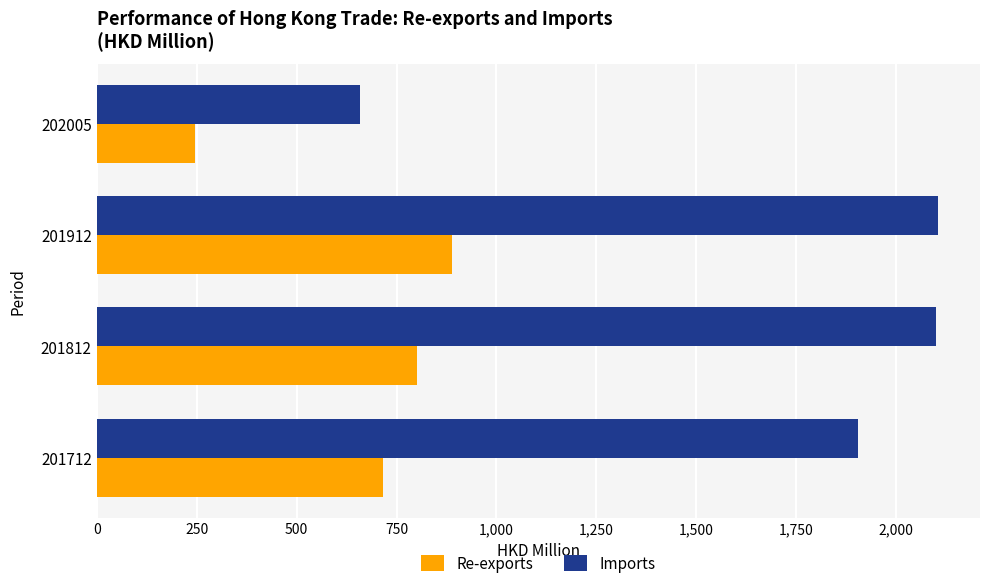

List the series in order of their peak value, lowest first.

Re-exports, Imports